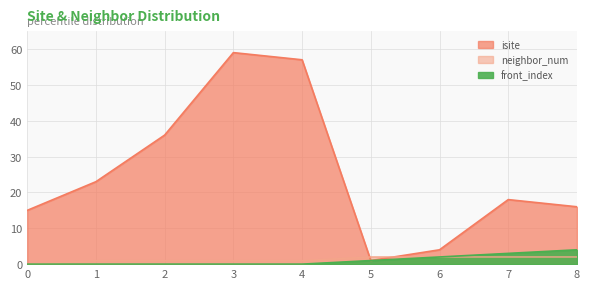

What is the difference between the isite values at 7 and 8?

2